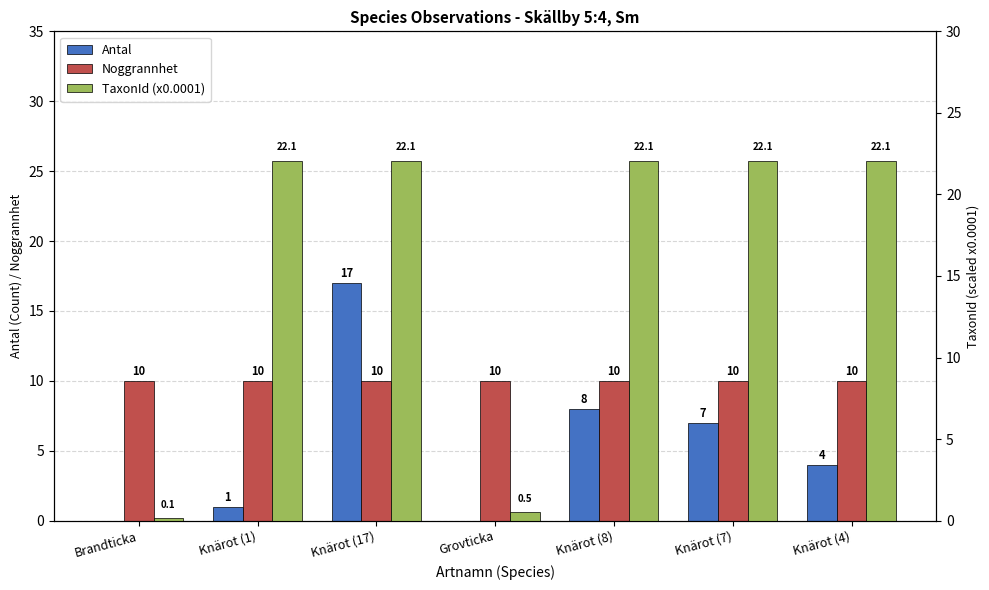

What is the label of the 7th bar from the left?

Knärot (4)